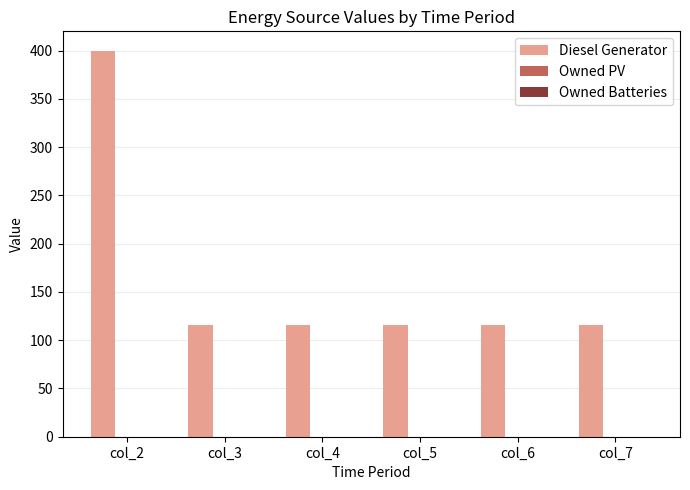

What is the difference between the maximum and minimum values?

284